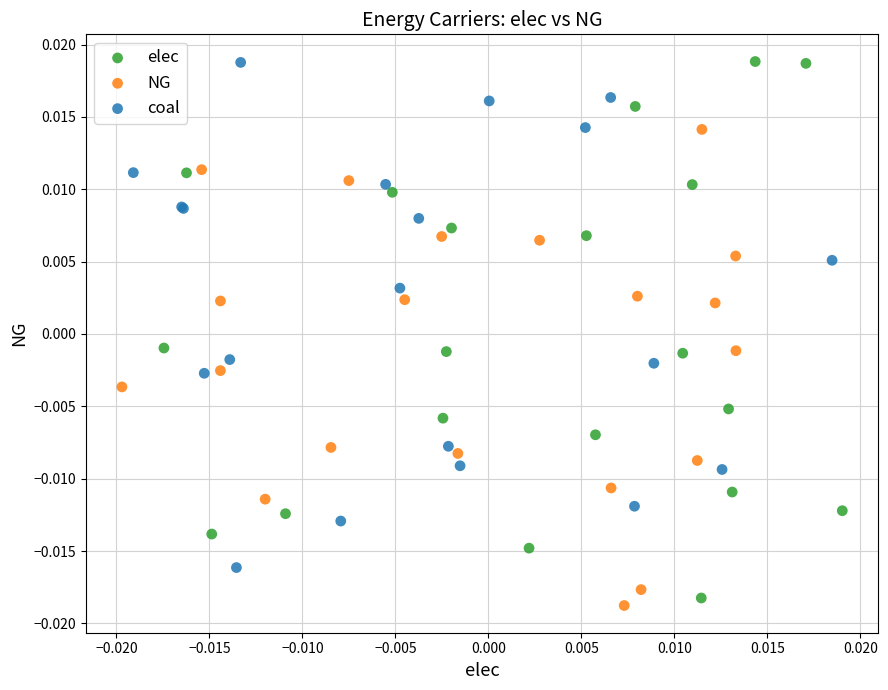

Which series has the widest spread of Y values?

elec